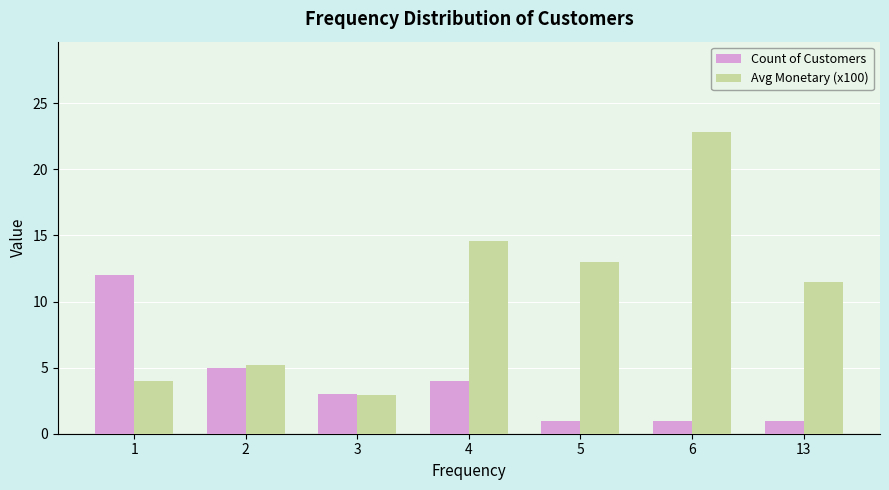

How many groups of bars are there?

7